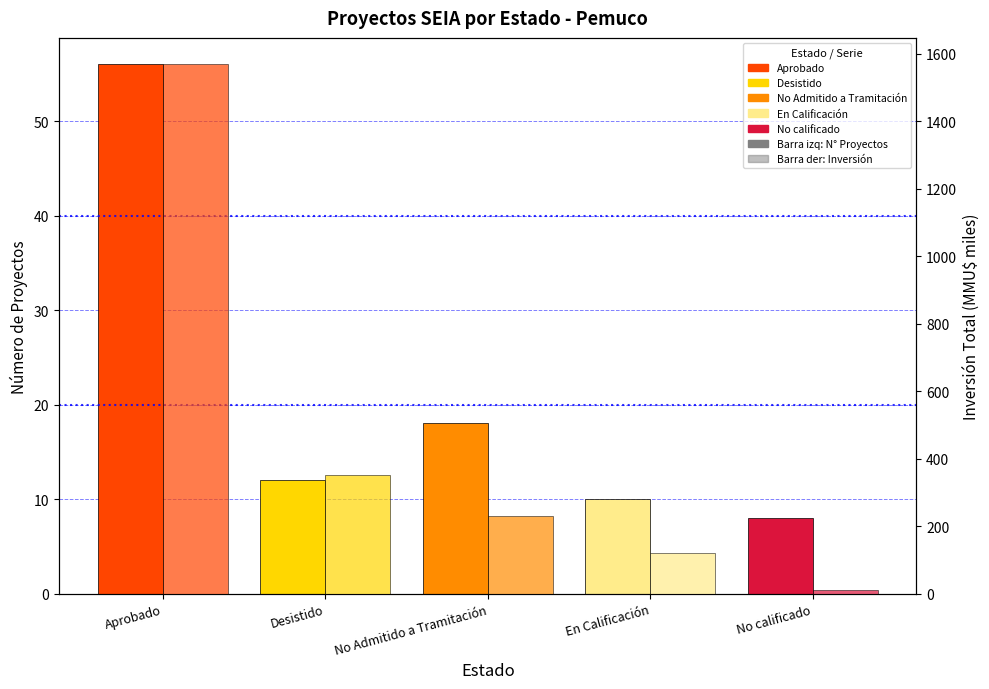

Between Desistido and No calificado, which series saw the biggest shift?

Inversión (MMU$ miles)